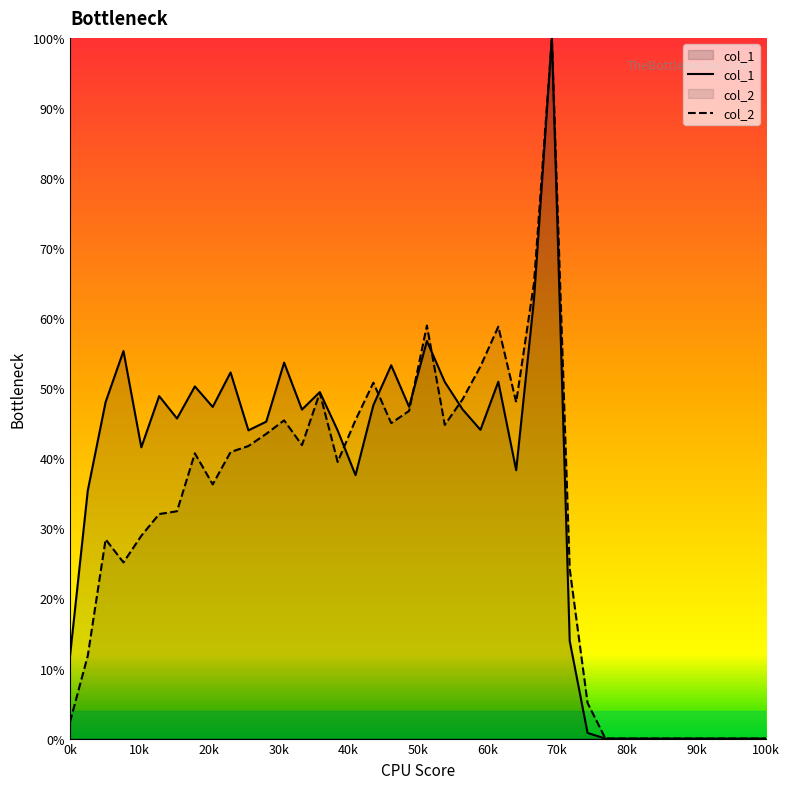

At 29, list the series in order from smallest to largest.

col_1, col_2